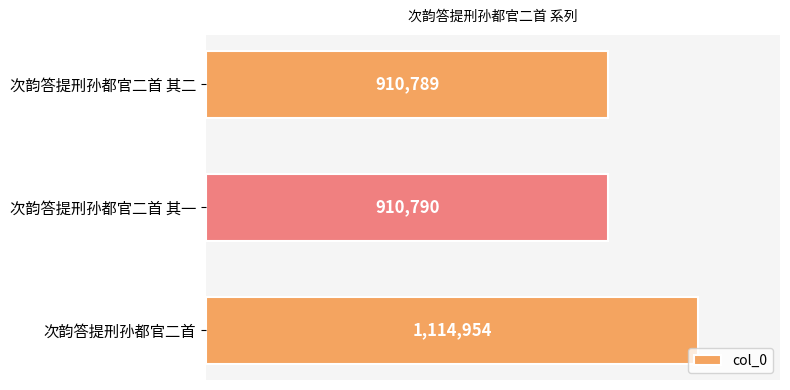

How many series are shown in this chart?

1